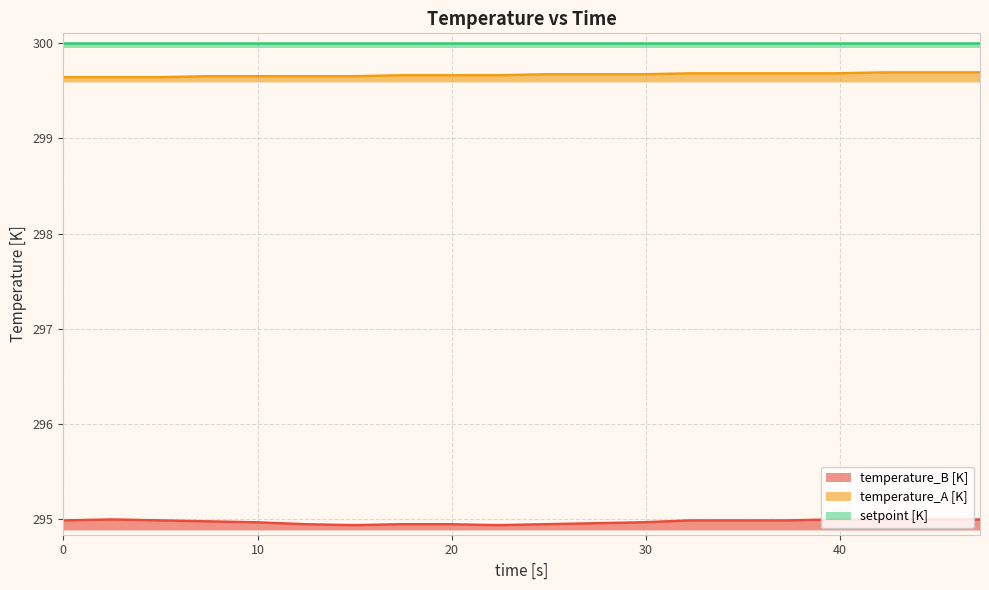

True or false: temperature_A [K] and temperature_B [K] intersect in this chart.

False